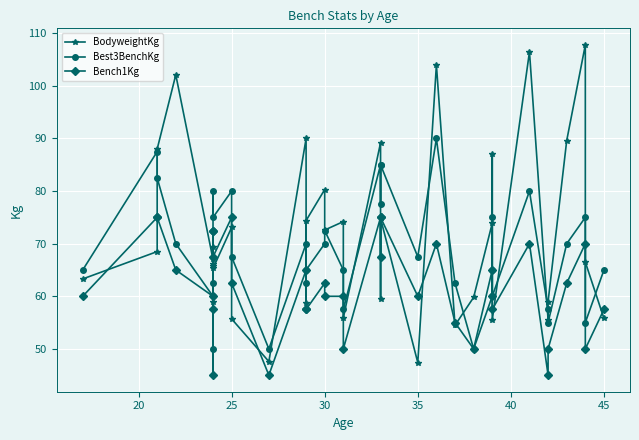

What is the difference between the maximum and second lowest values in the Bench1Kg series?

30.0